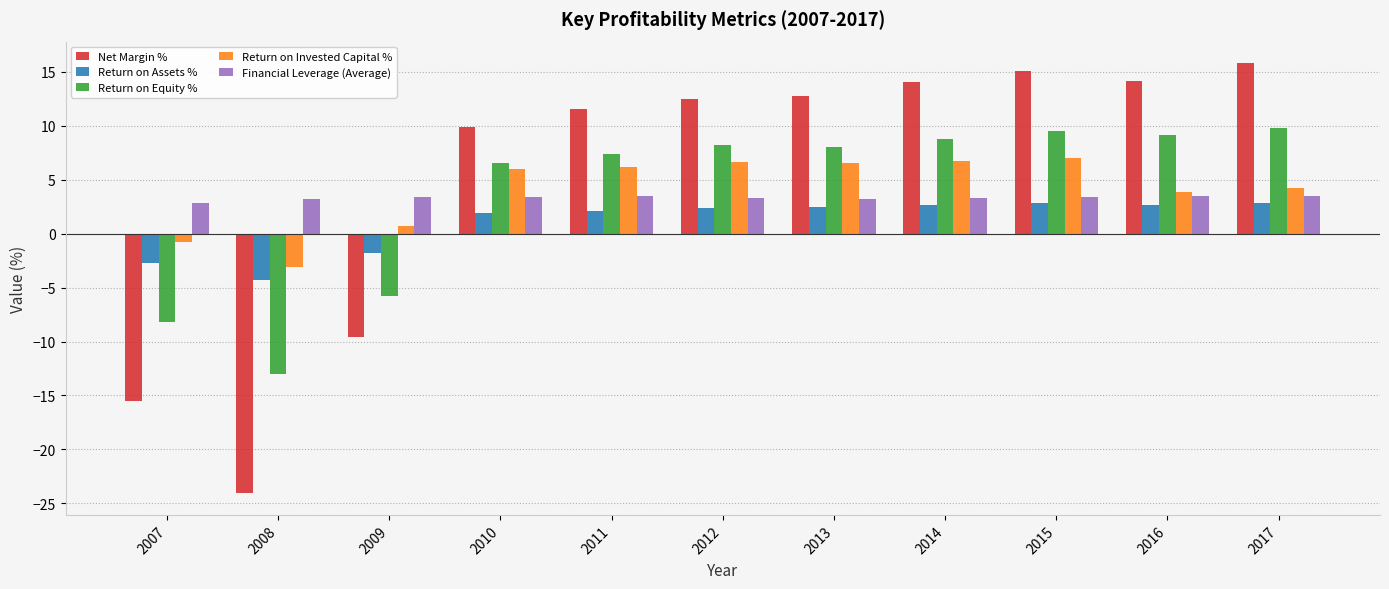

Where does the Return on Invested Capital % series first go above 6?

2010